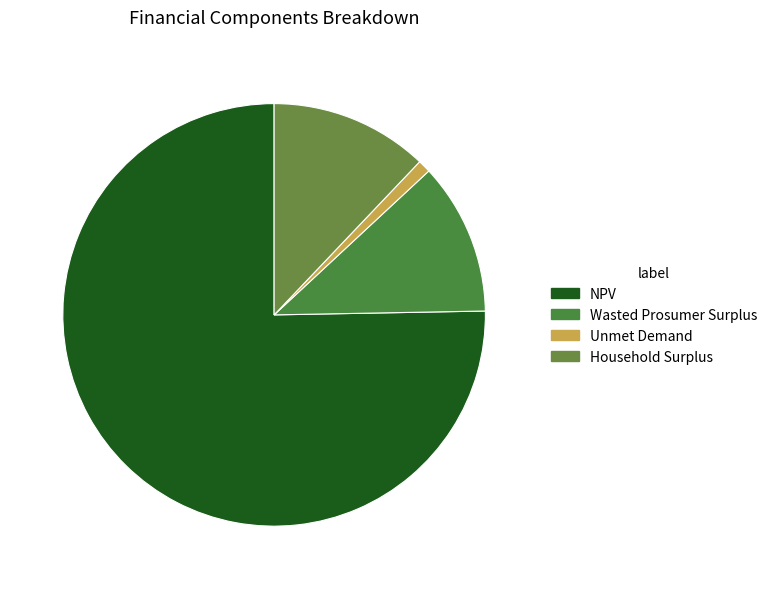

How many segments does this pie chart have?

4